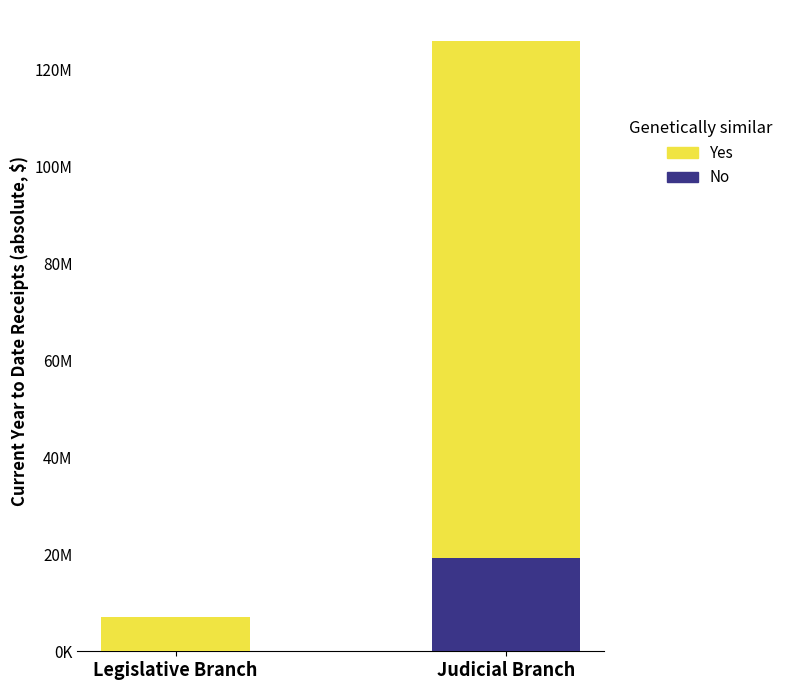

Are the bars grouped side by side (vs. stacked)?

No